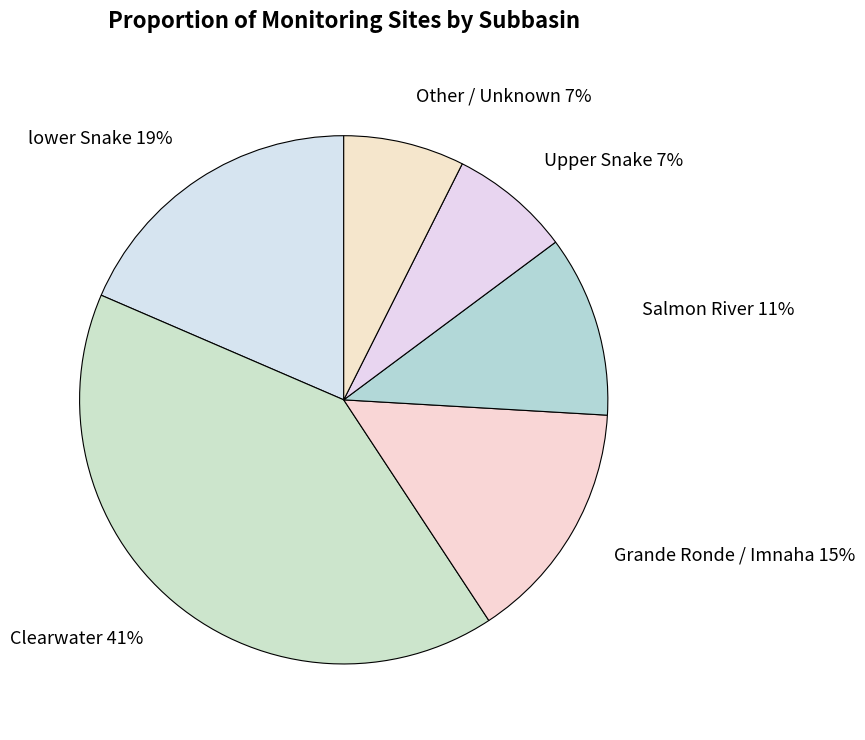

Which category has the biggest portion of the pie?

Clearwater